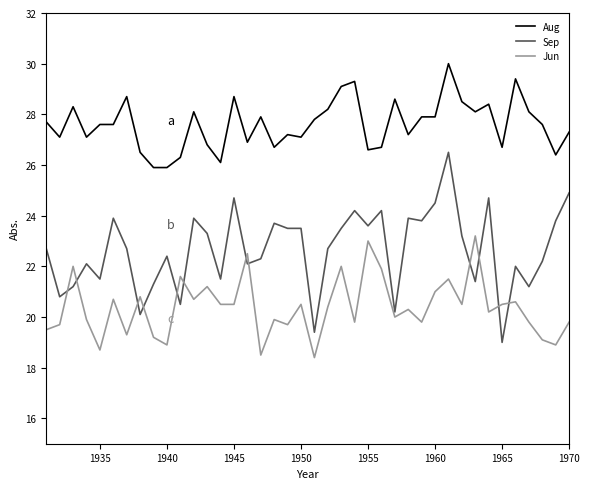

True or false: Aug and Sep intersect in this chart.

False